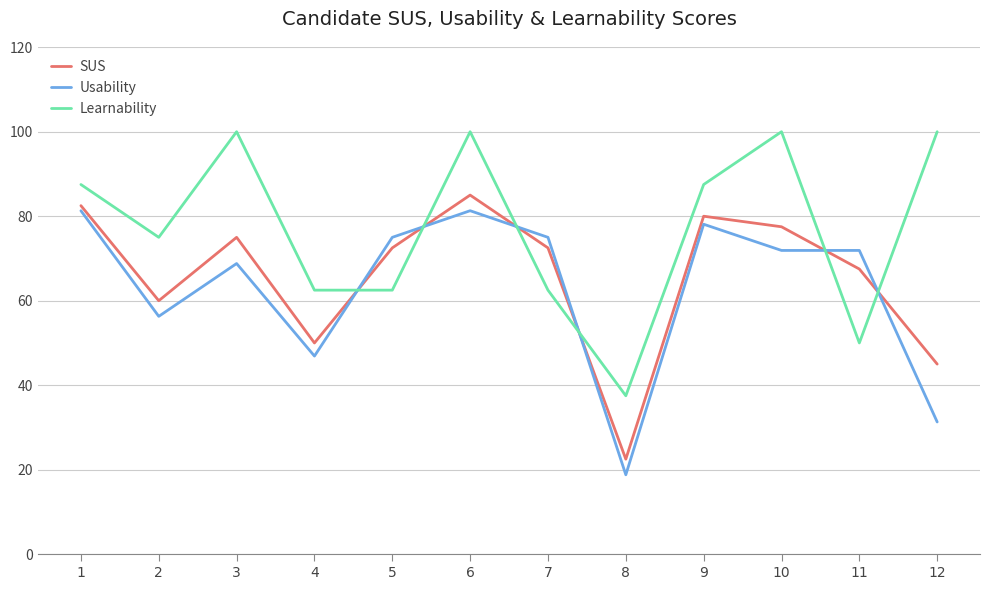

How many intersections are there between Usability and Learnability?

6